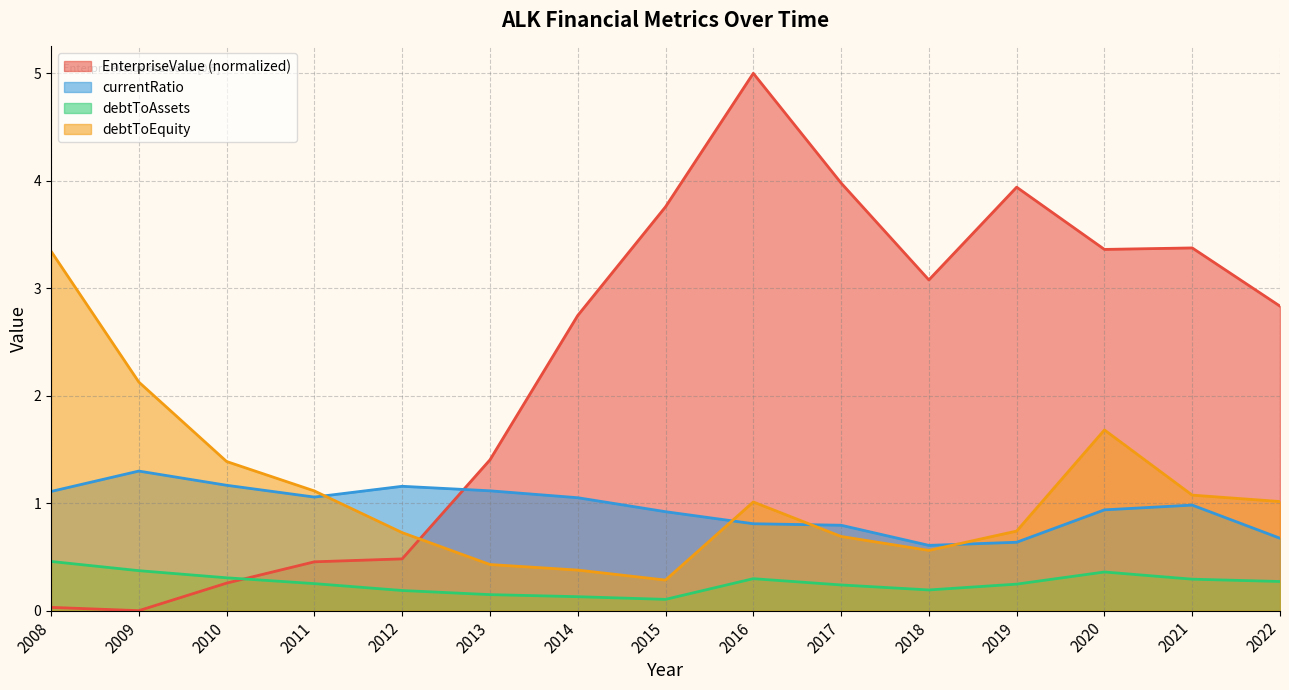

What are all the series names shown in the legend?

EnterpriseValue (normalized), currentRatio, debtToAssets, debtToEquity